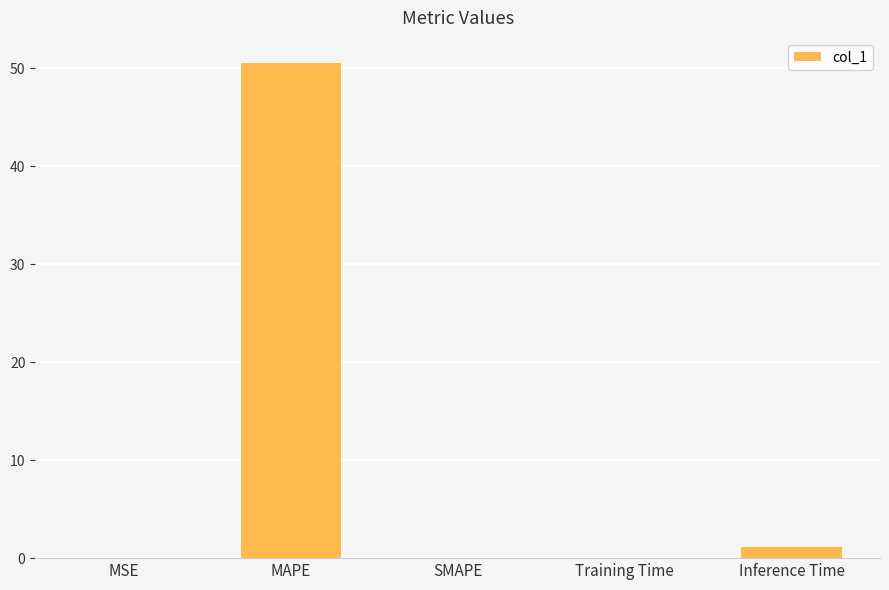

What is the sum of the values at Inference Time and MAPE?

51.7